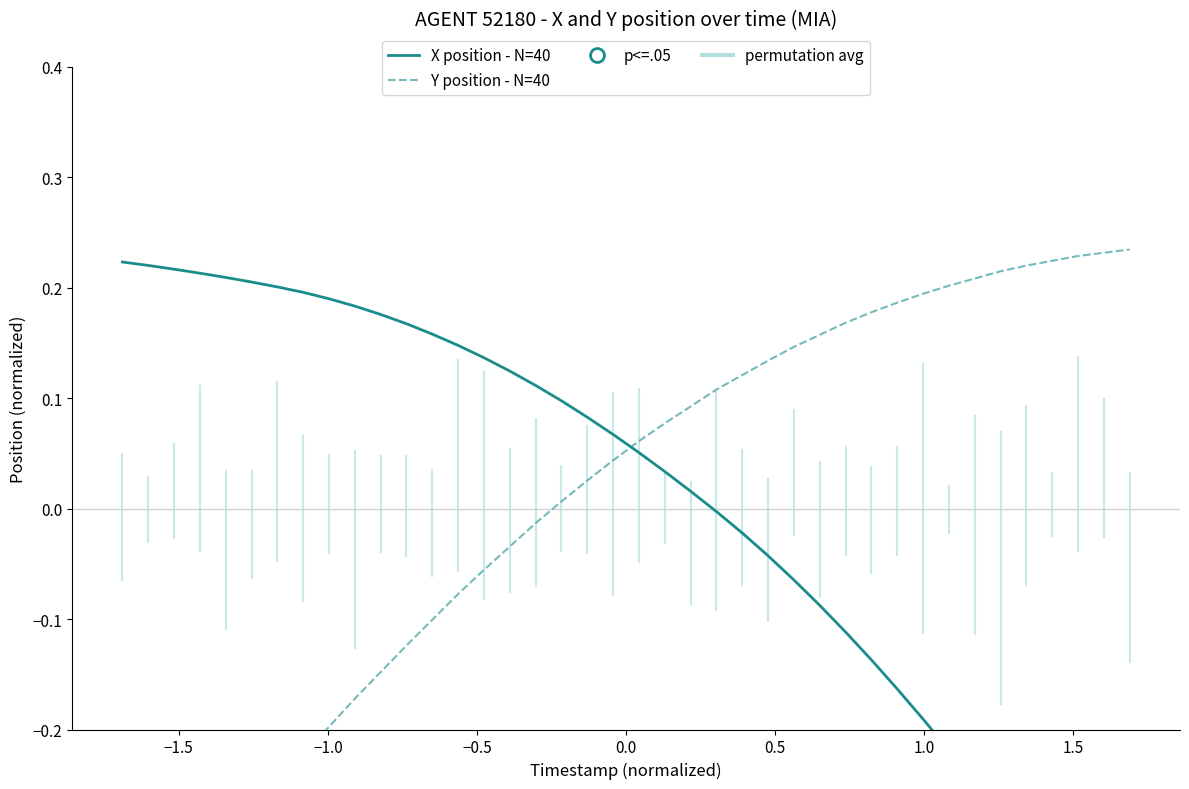

After their last crossing, which series has the higher values: X position - N=40 or Y position - N=40?

Y position - N=40